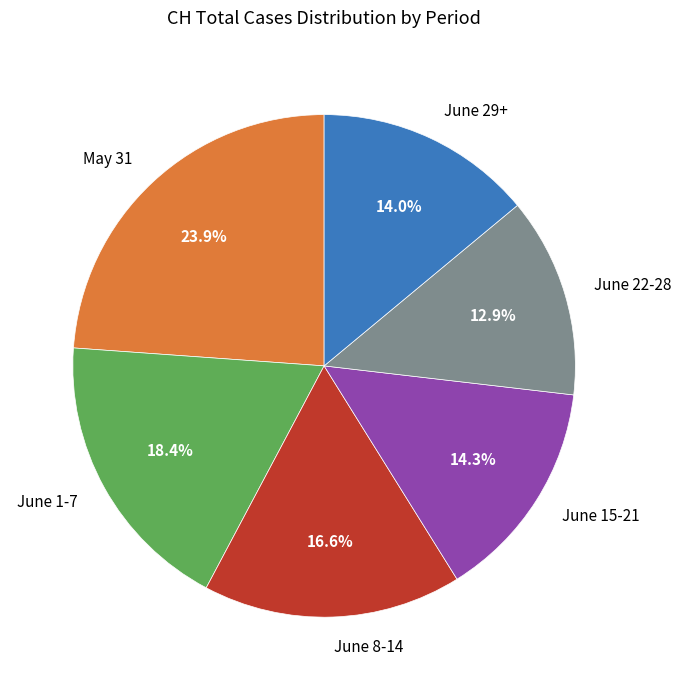

How much of the chart is everything except June 15-21?

85.7%